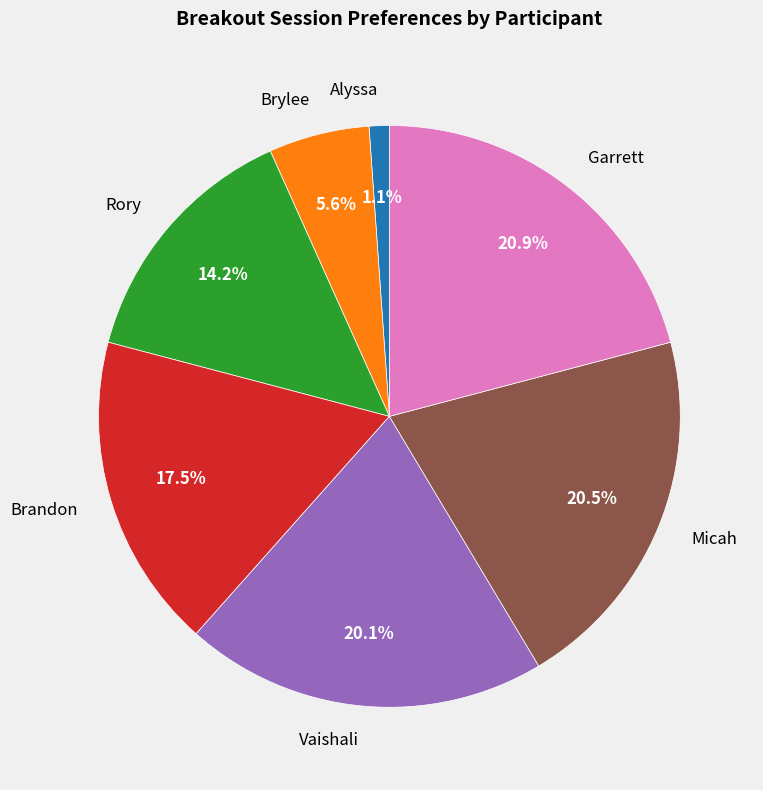

Count the number of slices in the pie.

7